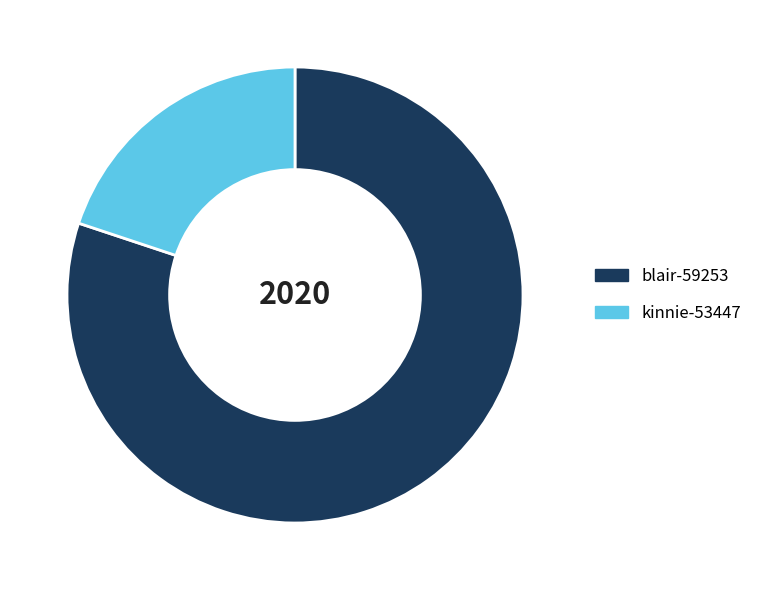

What is the smallest slice in the pie chart?

kinnie-53447